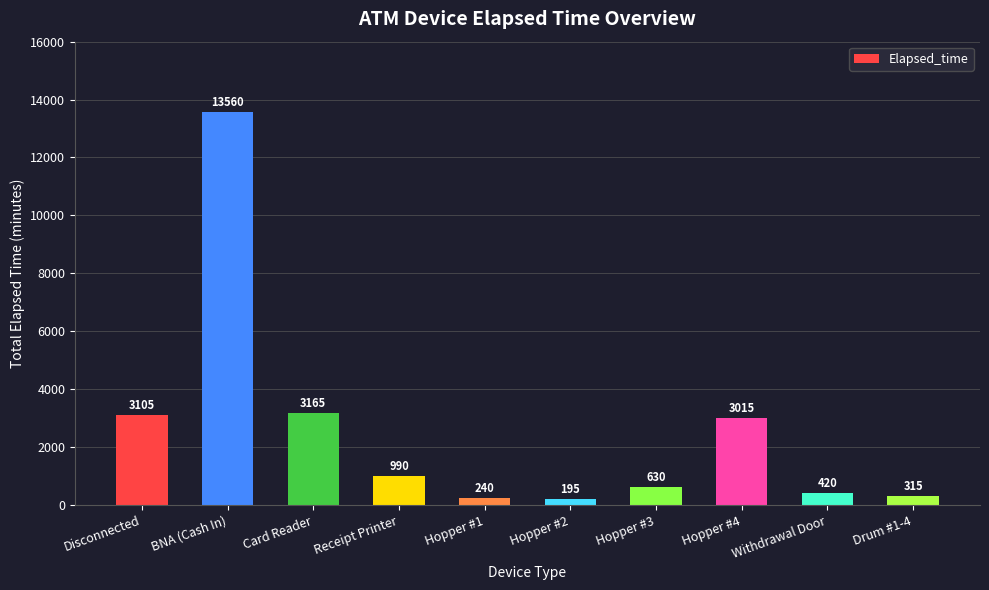

What is the value of the 1st bar from the left?

3105